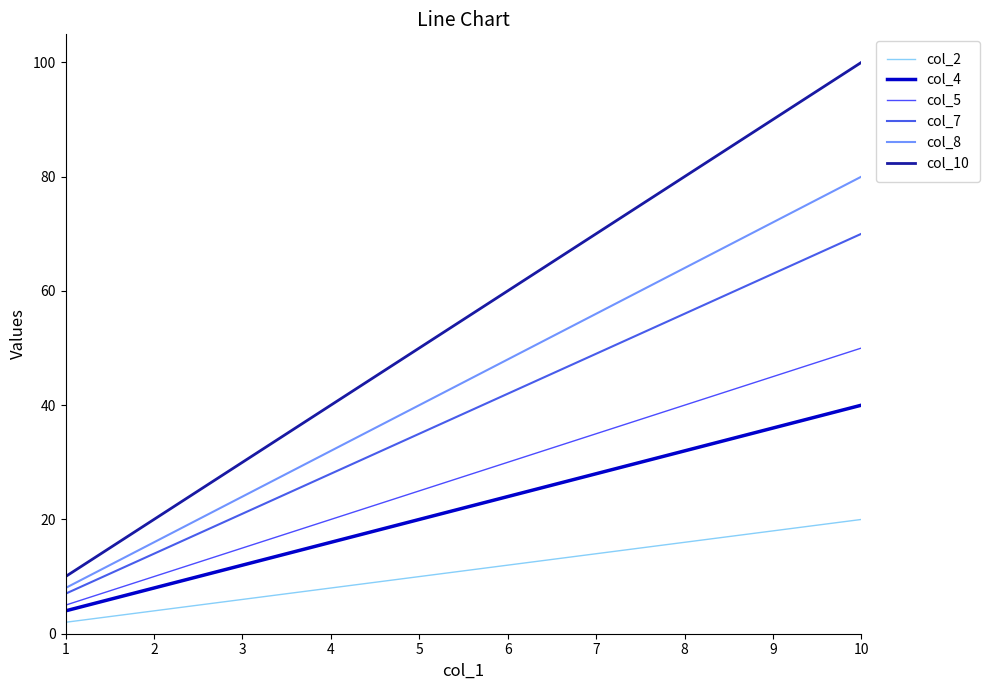

Which label corresponds to the smallest value in the chart?

1